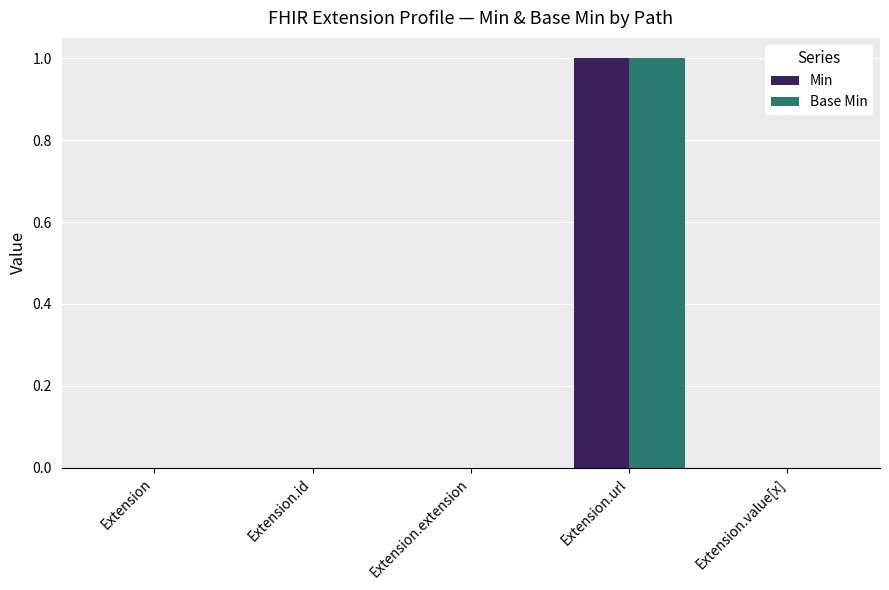

At which label does Min reach its peak?

Extension.url